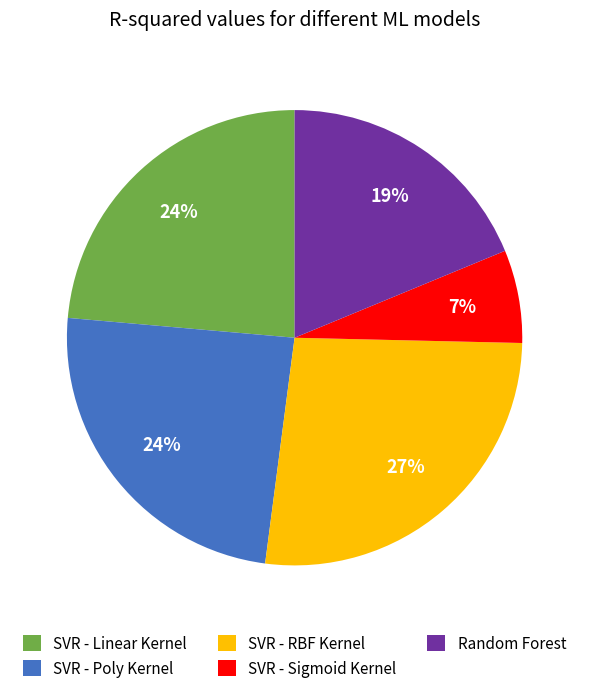

To the nearest percent, what is the combined percentage of SVR - Sigmoid Kernel and SVR - Poly Kernel?

31%